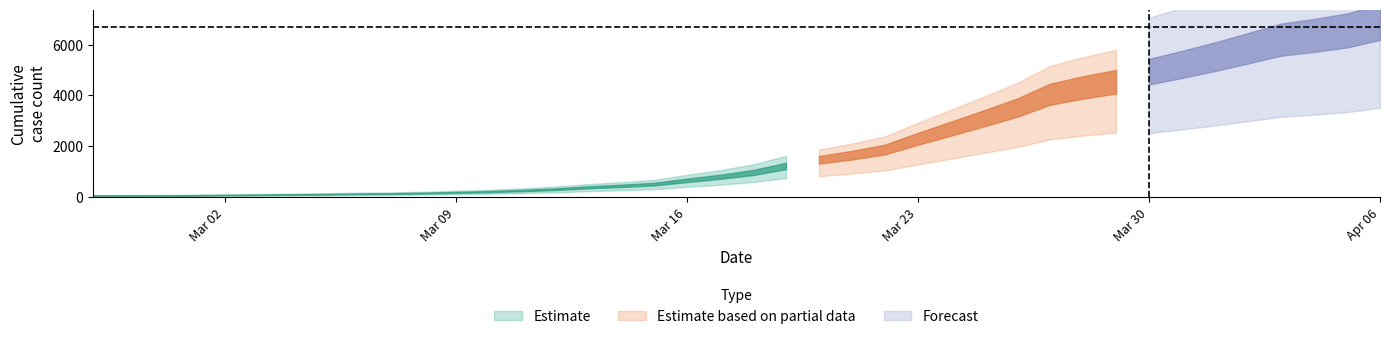

List the labels in order of value, smallest first.

2020-02-27, 2020-02-28, 2020-02-29, 2020-03-01, 2020-03-02, 2020-03-03, 2020-03-04, 2020-03-05, 2020-03-06, 2020-03-07, 2020-03-08, 2020-03-09, 2020-03-10, 2020-03-11, 2020-03-12, 2020-03-13, 2020-03-14, 2020-03-15, 2020-03-16, 2020-03-17, 2020-03-18, 2020-03-19, 2020-03-20, 2020-03-21, 2020-03-22, 2020-03-23, 2020-03-24, 2020-03-25, 2020-03-26, 2020-03-27, 2020-03-28, 2020-03-29, 2020-03-30, 2020-03-31, 2020-04-01, 2020-04-02, 2020-04-03, 2020-04-04, 2020-04-05, 2020-04-06